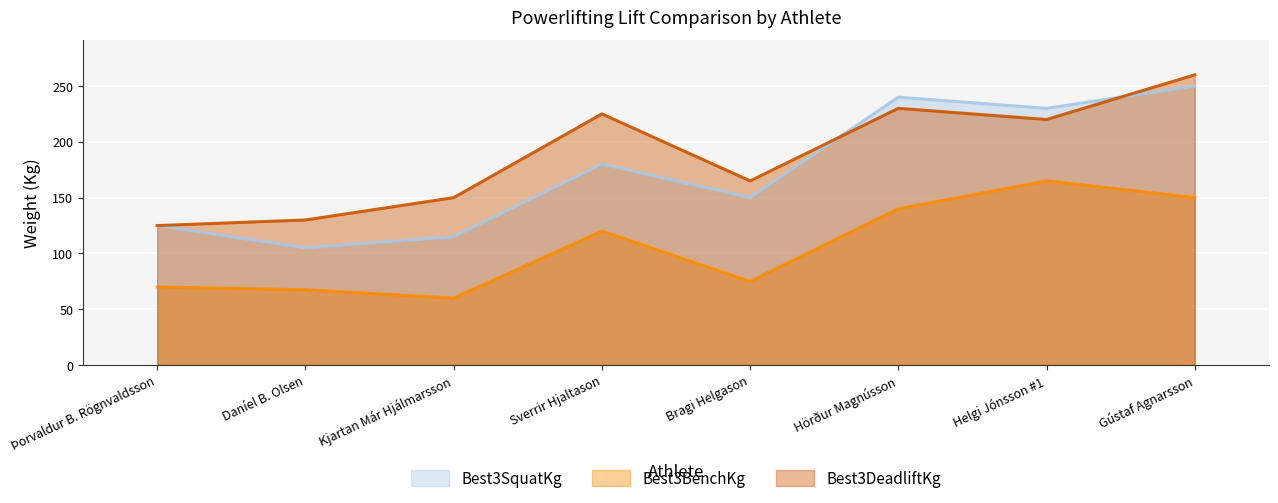

Rank the categories by Best3SquatKg value from lowest to highest.

Daníel B. Olsen, Kjartan Már Hjálmarsson, Þorvaldur B. Rögnvaldsson, Bragi Helgason, Sverrir Hjaltason, Helgi Jónsson #1, Hörður Magnússon, Gústaf Agnarsson